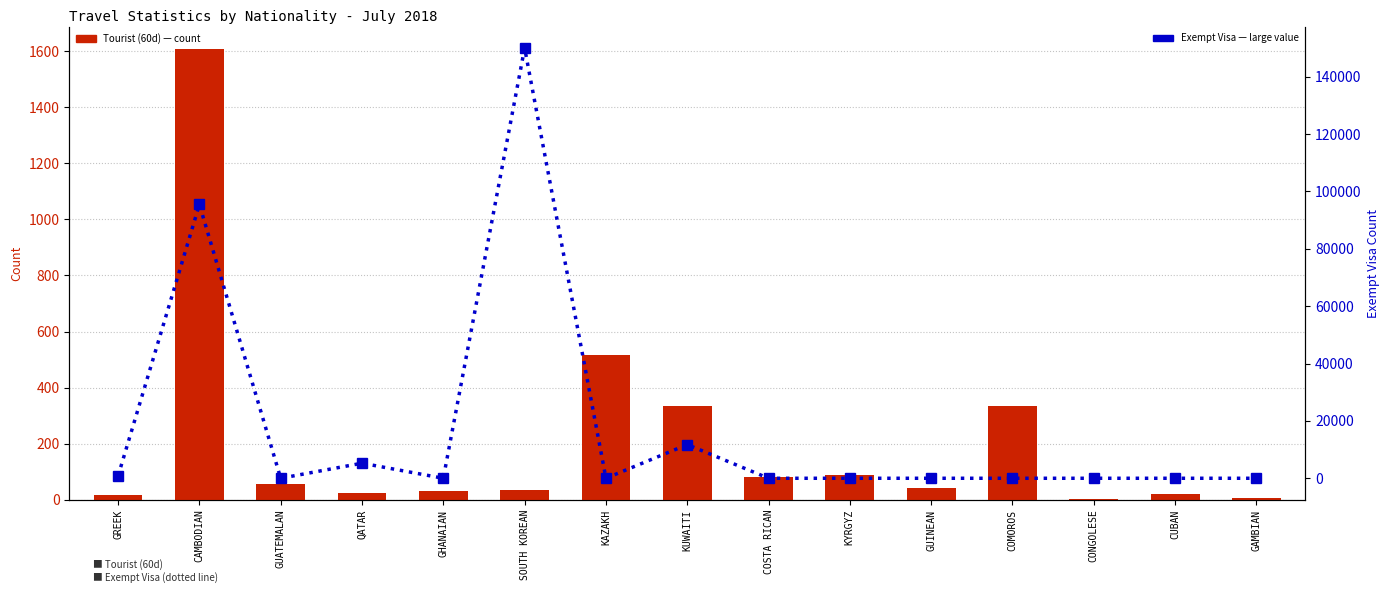

What is the sum of all Exempt Visa values?

263224